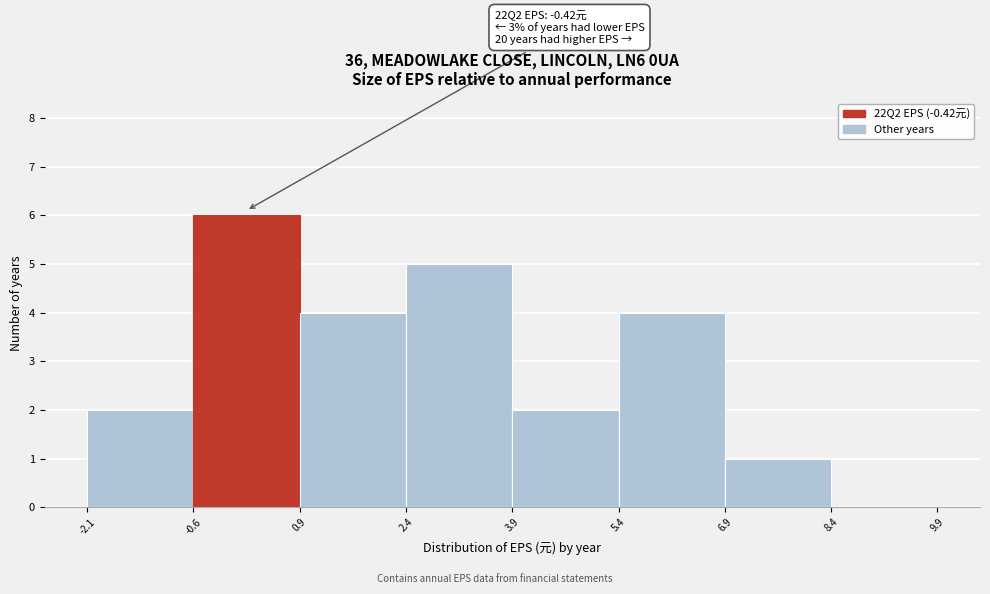

Over which range of the x-axis is the bar tallest?

-0.6 to 0.9